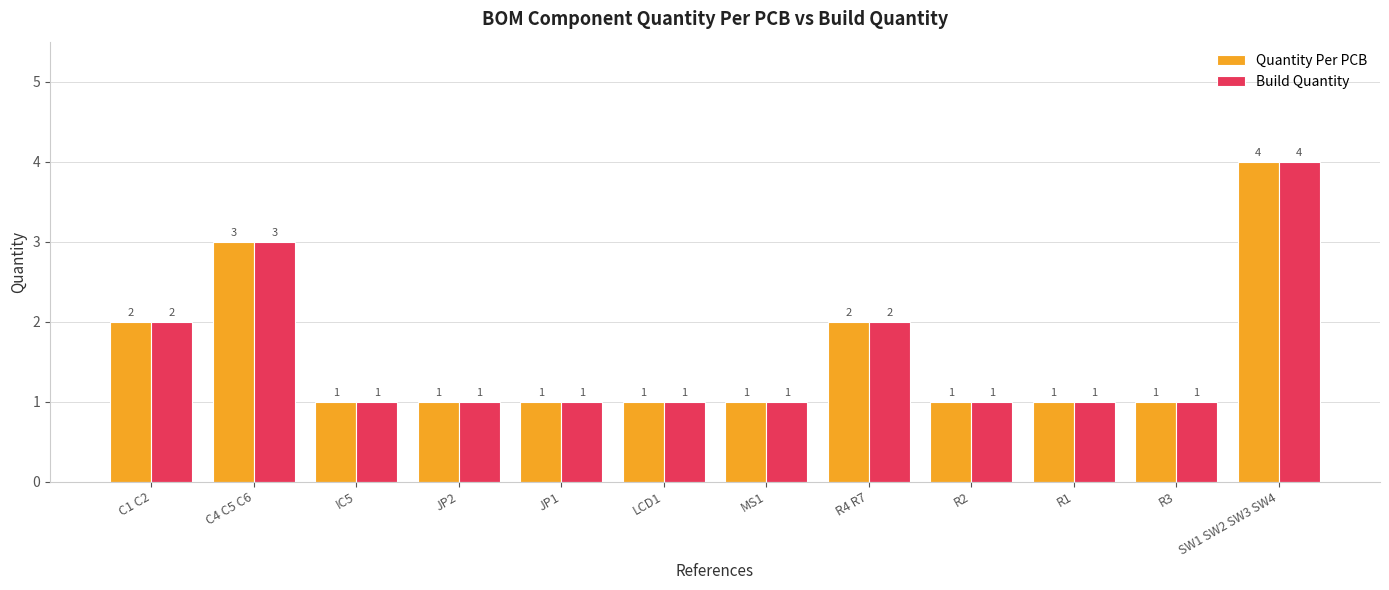

Reading left to right, list all the values displayed in this chart.

Quantity Per PCB: 2	3	1	1	1	1	1	2	1	1	1	4
Build Quantity: 2	3	1	1	1	1	1	2	1	1	1	4